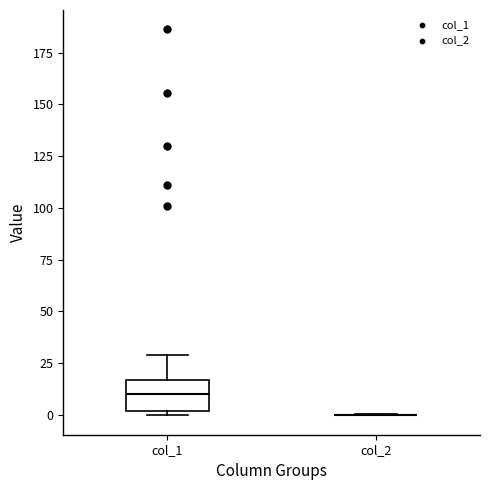

Which box is the tallest, from its lower edge to its upper edge?

col_1